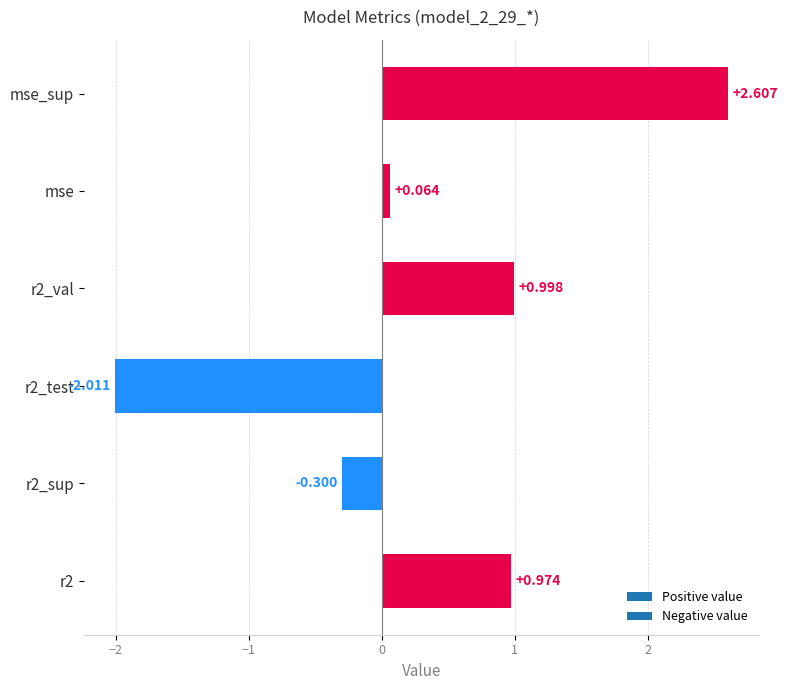

Which category has the highest value across all series?

mse_sup